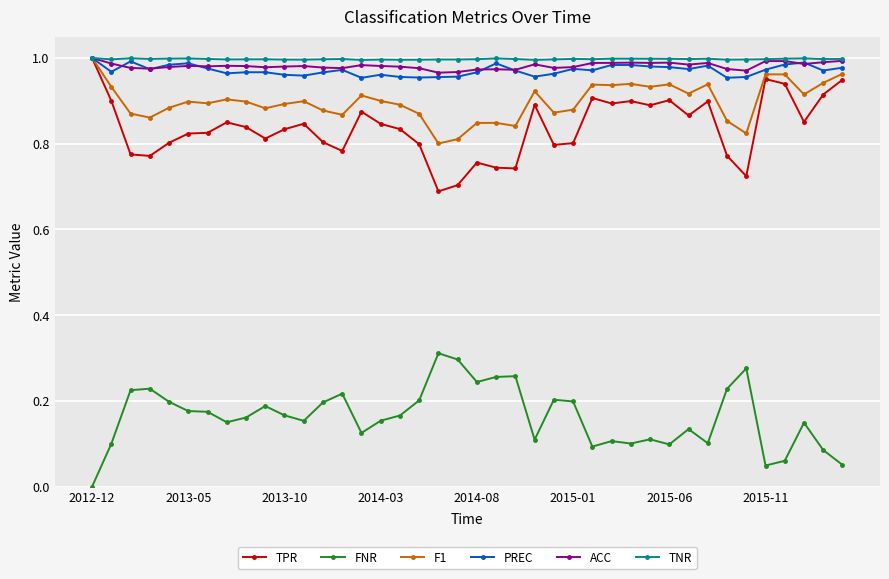

True or false: TNR has more than 2 interior local peaks.

True